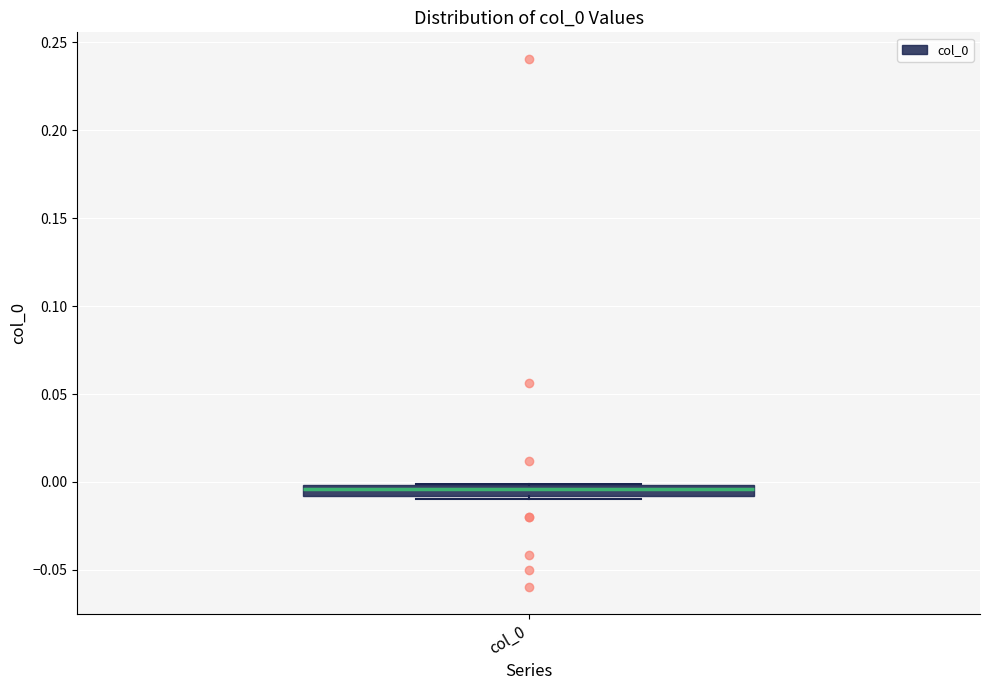

Where is the lower edge of the box for col_0 on the y-axis? The values are not printed on the chart, so give them approximately, as read against the axis.

-0.010